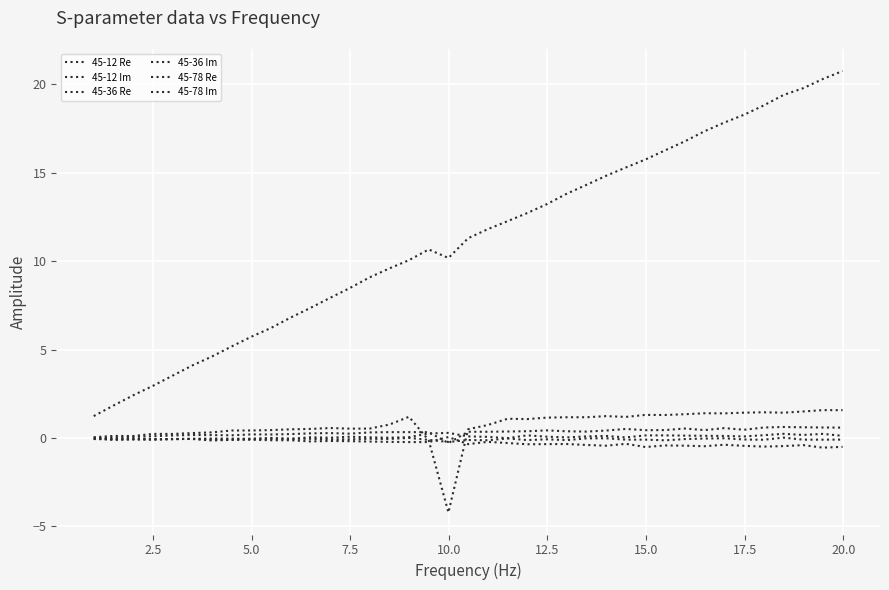

Does the chart have visible grid lines?

Yes